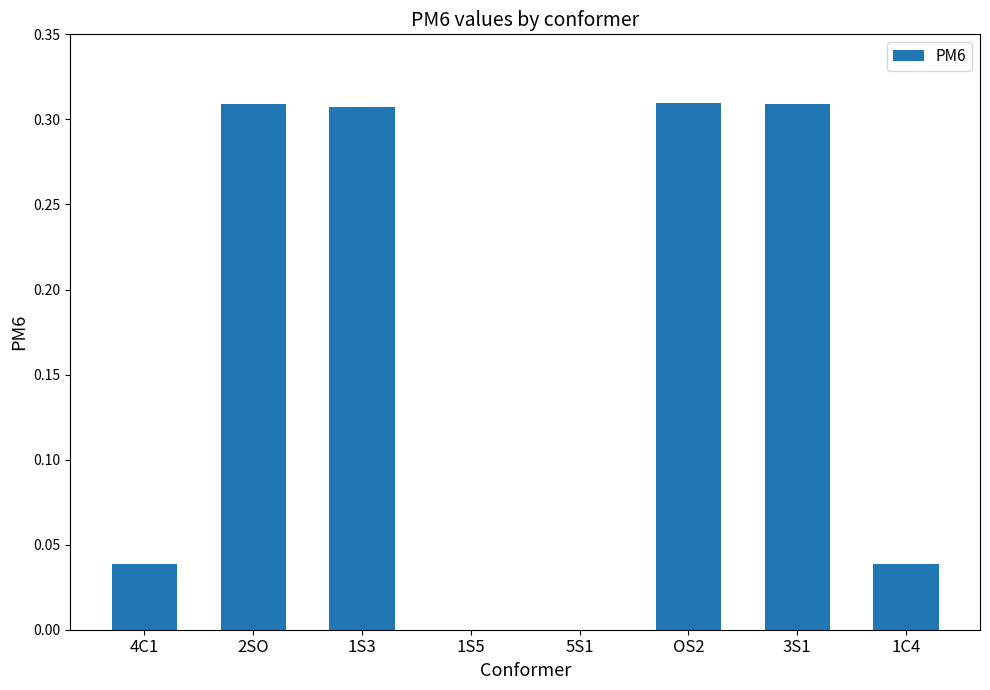

Between 1S5 and OS2, which is larger?

OS2